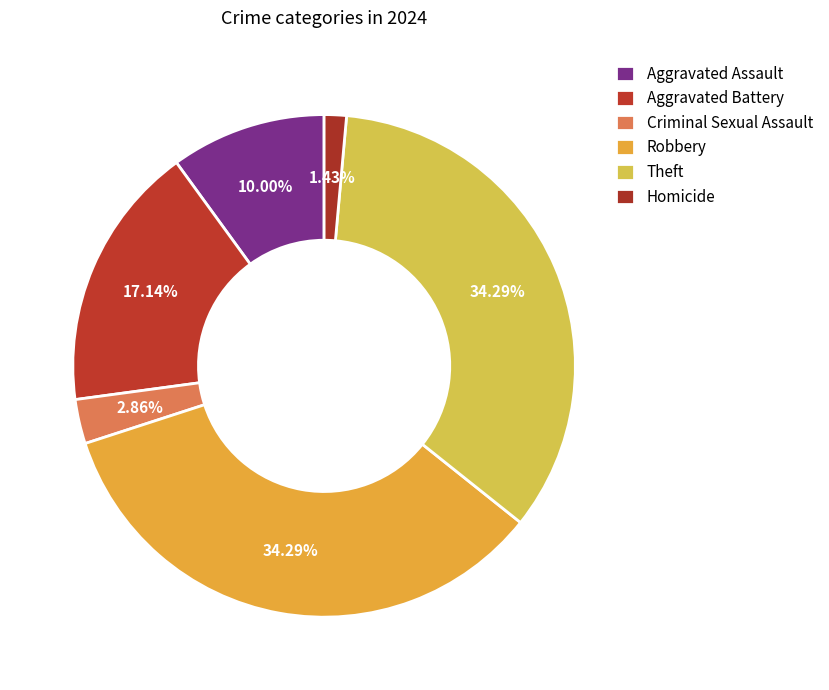

How many segments does this pie chart have?

6